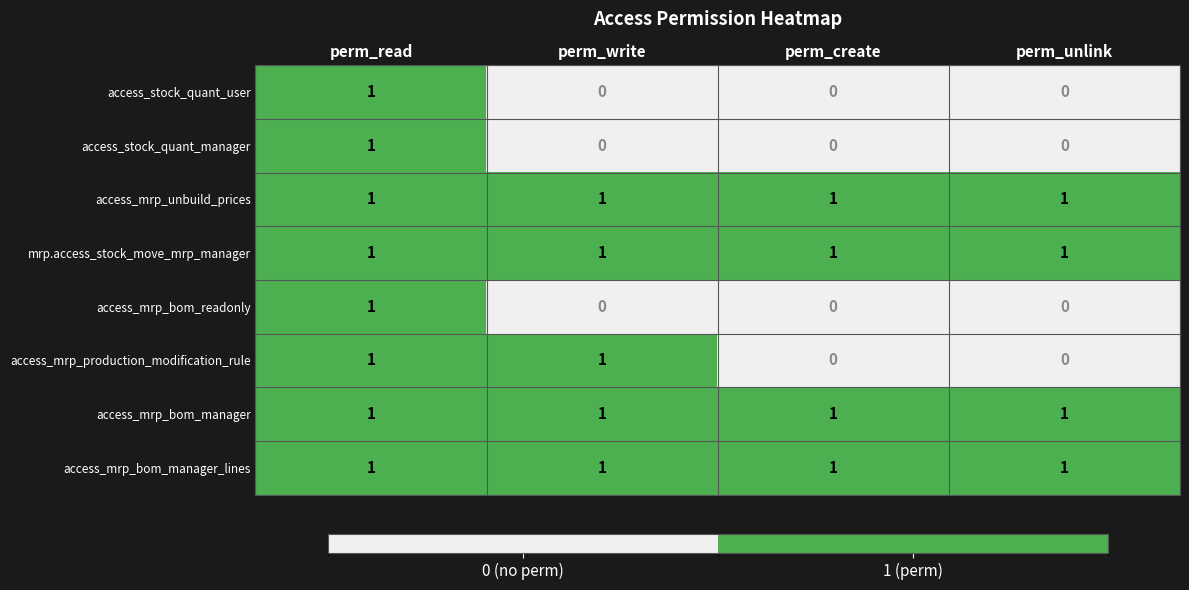

How many access_mrp_production_modification_rule values are between 0 and 1?

4